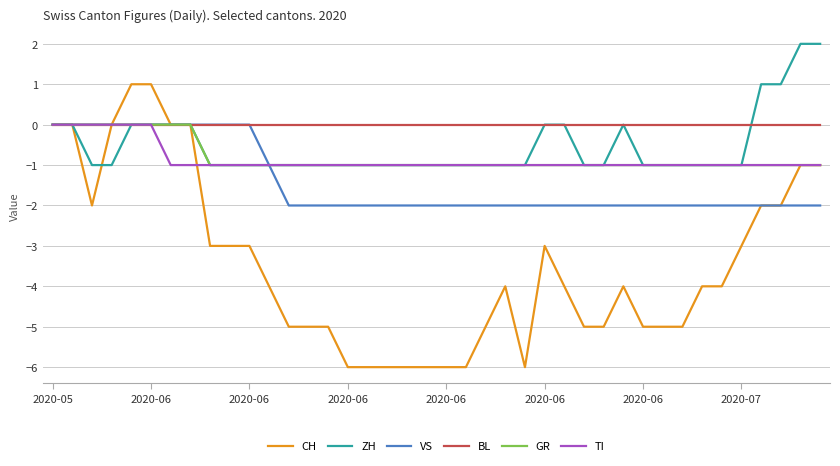

Which series has the widest spread of values?

CH